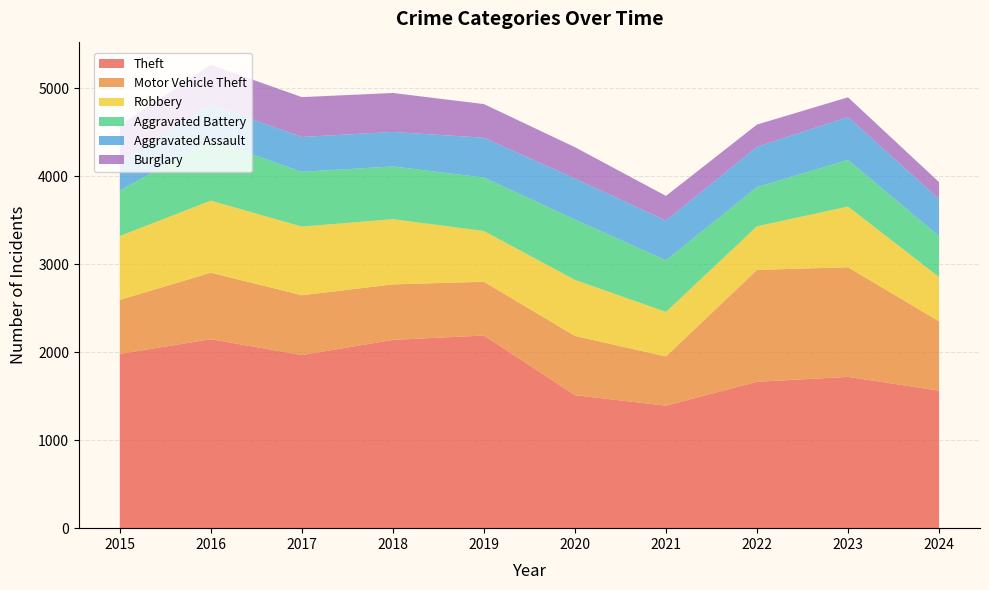

Reading left to right, extract all data points from this chart.

Theft: 1981	2148	1968	2140	2190	1512	1392	1664	1720	1563
Motor Vehicle Theft: 614	756	680	631	611	673	560	1272	1246	788
Robbery: 726	819	780	741	577	637	506	495	690	504
Aggravated Battery: 515	691	623	600	608	686	587	446	530	464
Aggravated Assault: 323	402	396	392	452	466	452	458	488	422
Burglary: 421	451	453	443	383	357	280	253	224	193